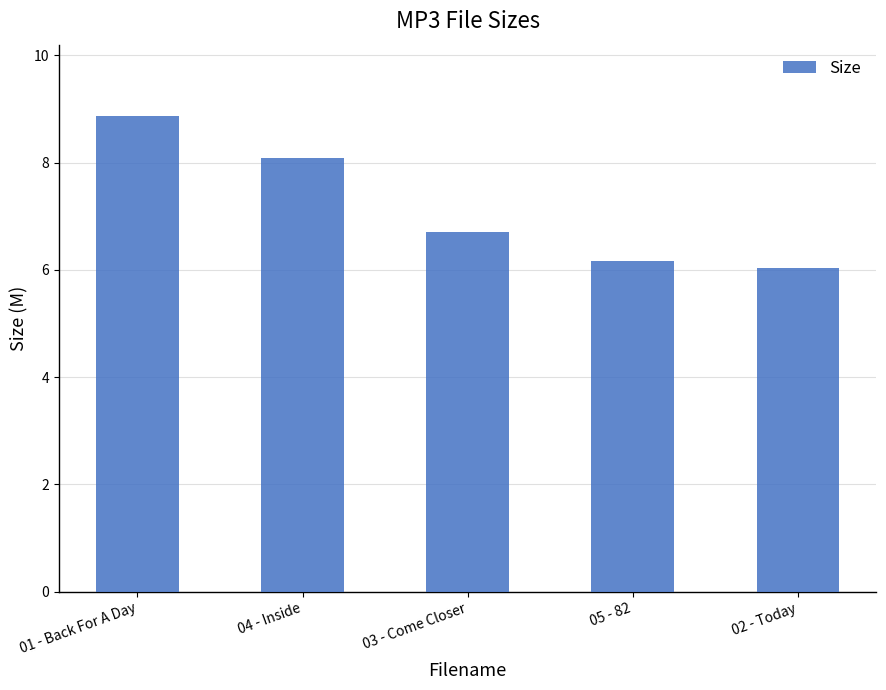

Is it true that the value at 01 - Back For A Day is 8.9?

True